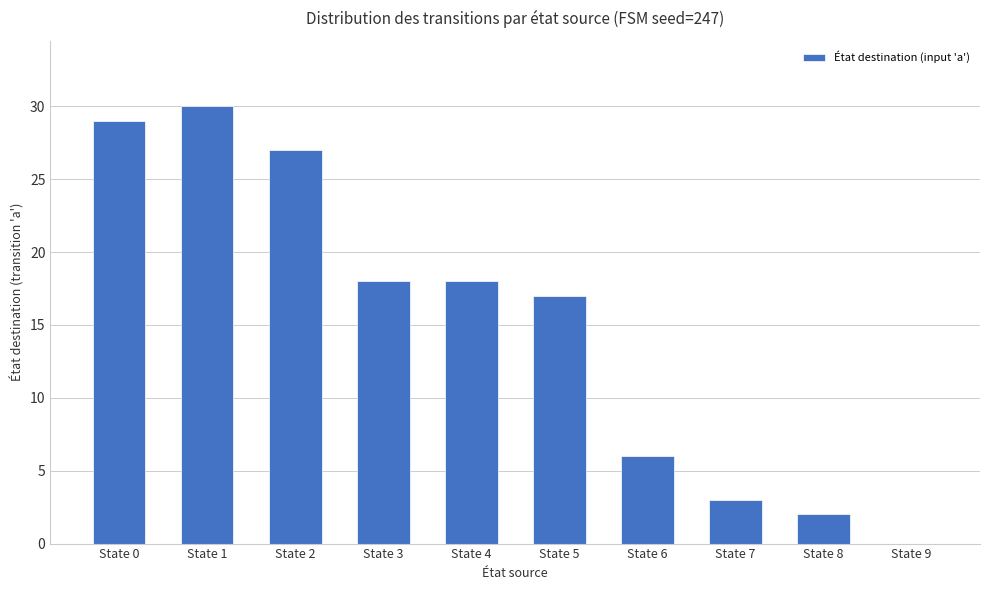

What is the greatest value displayed?

30